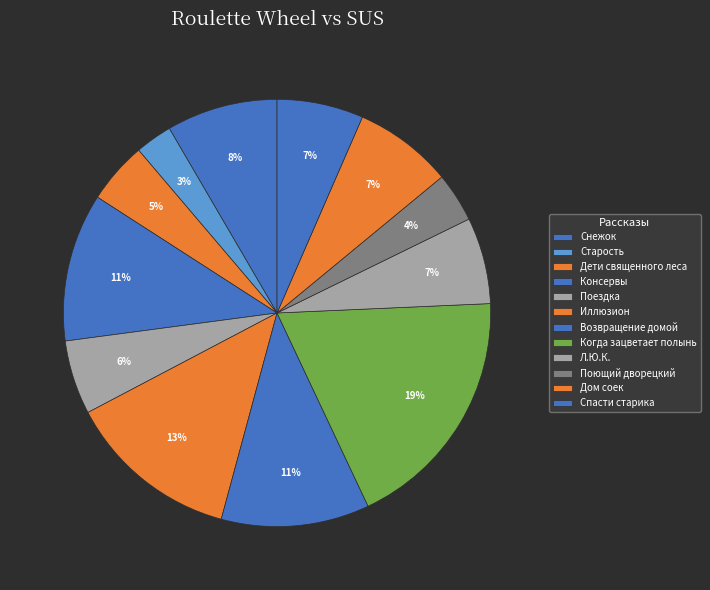

Does any single category account for the majority?

No